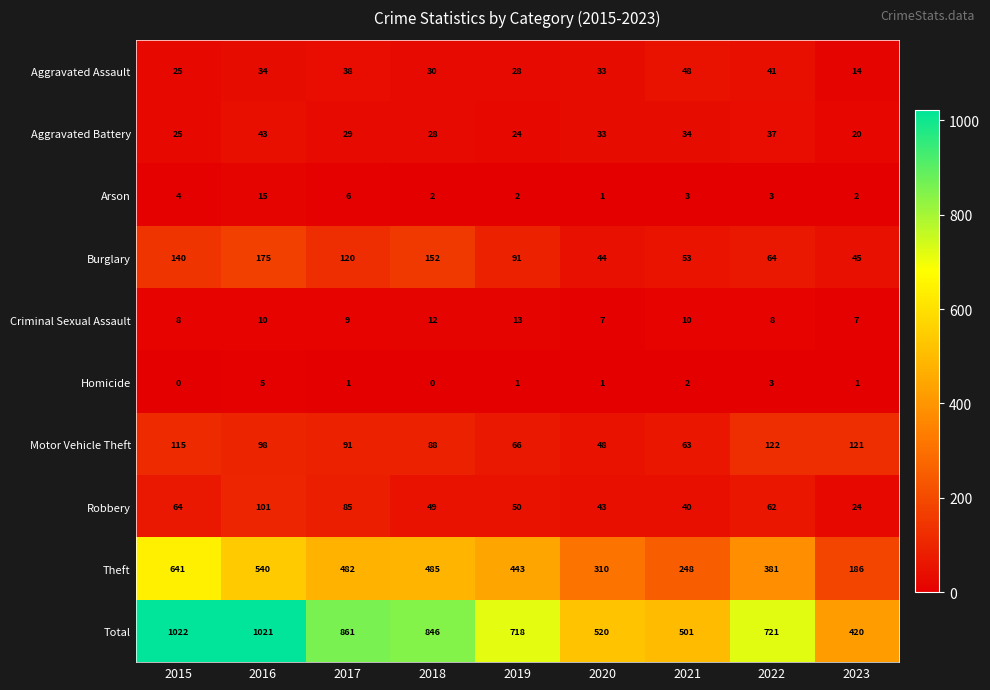

List the series in order of their peak value, lowest first.

Homicide, Criminal Sexual Assault, Arson, Aggravated Battery, Aggravated Assault, Robbery, Motor Vehicle Theft, Burglary, Theft, Total